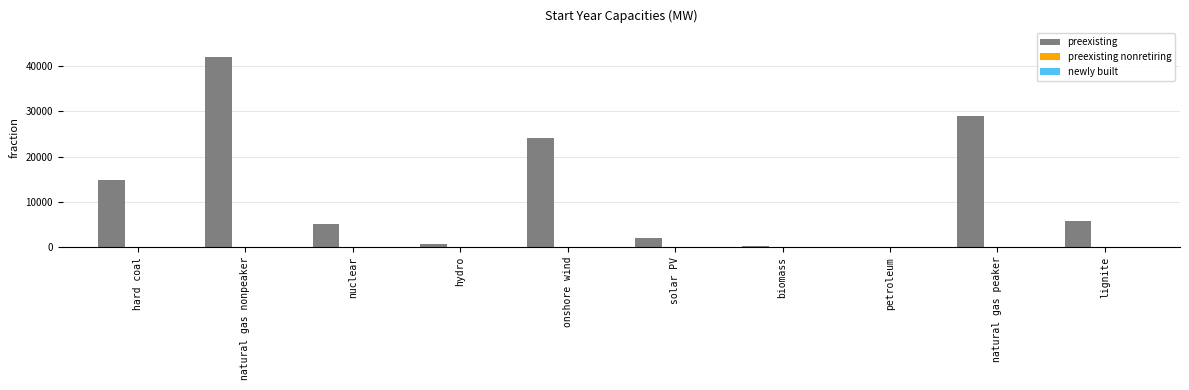

Is it true that the value at nuclear is 5138.6?

True